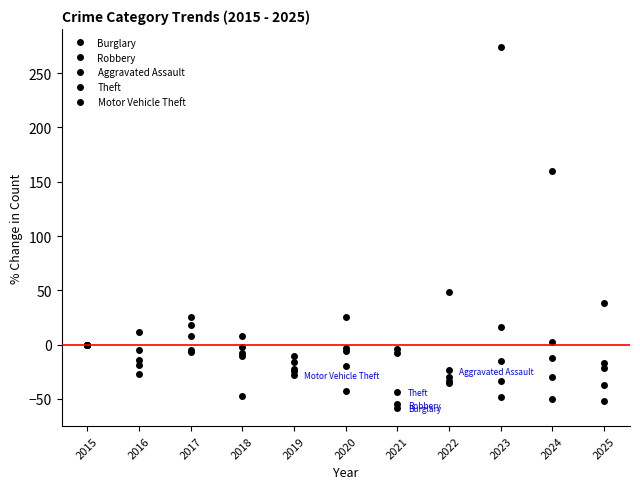

Is this an area chart (filled region under the line)?

No